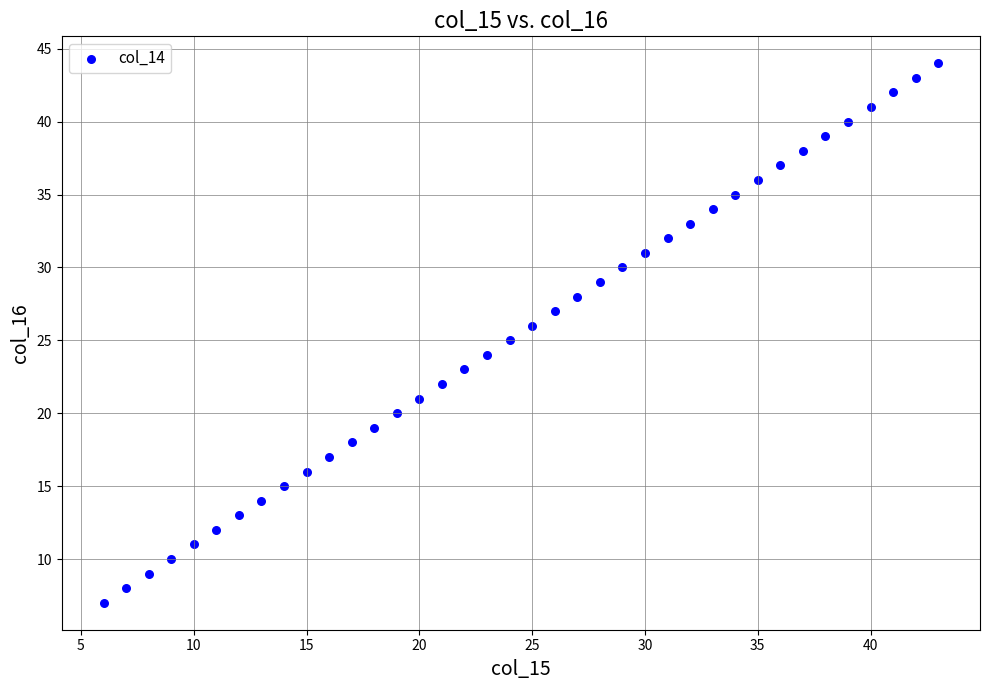

What is the range of Y values (max minus min)?

37